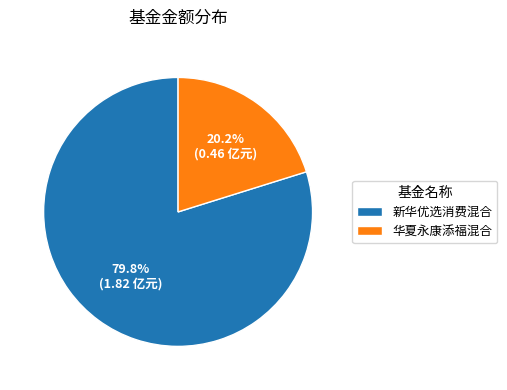

What is the majority slice?

新华优选消费混合